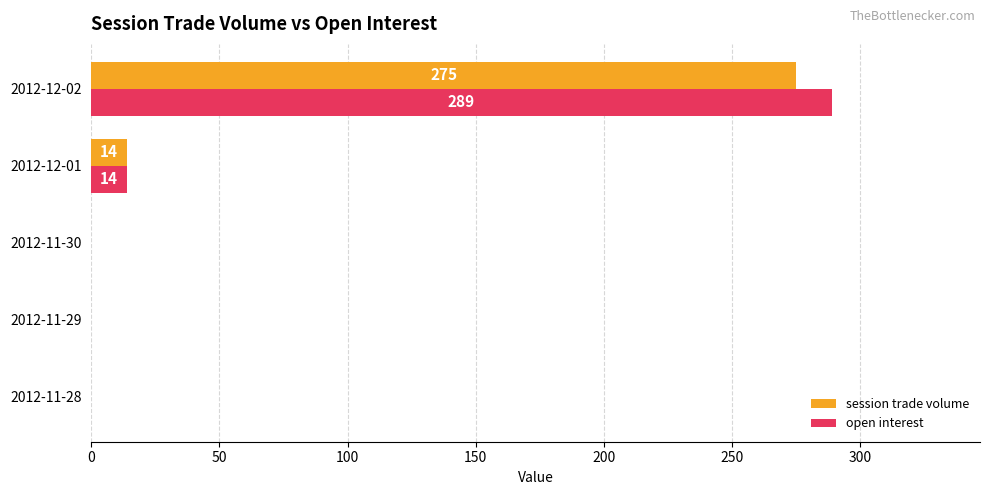

True or false: session trade volume has a value of 0 at 2012-11-30.

True